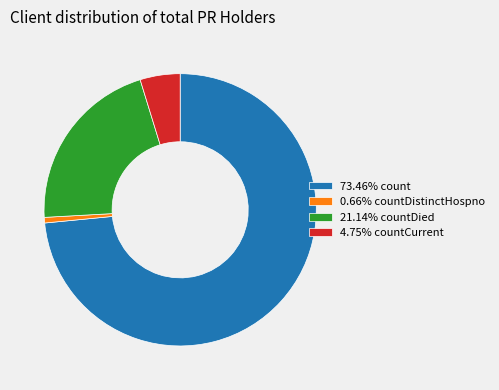

How many segments does this pie chart have?

4